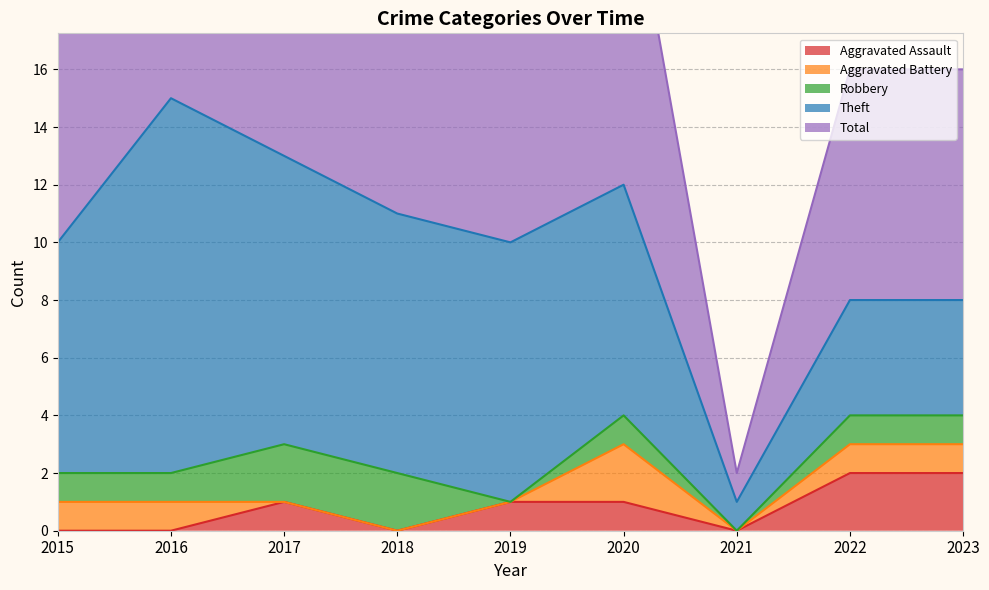

Reading left to right, what are all the values shown in this chart?

Aggravated Assault: 0	0	1	0	1	1	0	2	2
Aggravated Battery: 1	1	0	0	0	2	0	1	1
Robbery: 1	1	2	2	0	1	0	1	1
Theft: 8	13	10	9	9	8	1	4	4
Total: 10	15	13	13	10	12	1	8	8